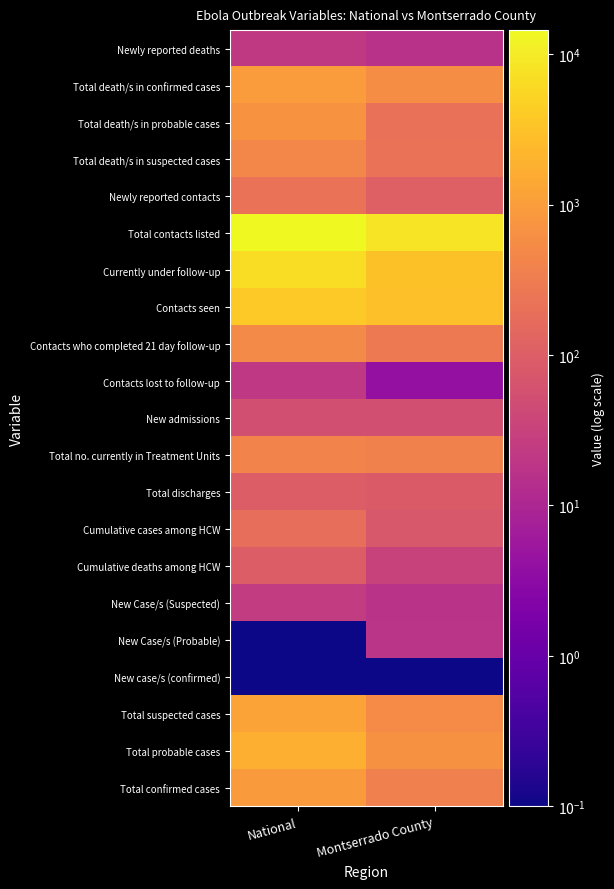

Reading right to left, transcribe all the data shown in this chart.

Newly reported deaths: Montserrado County=16.0	National=22.0
Total death/s in confirmed cases: Montserrado County=581.0	National=943.0
Total death/s in probable cases: Montserrado County=203.0	National=681.0
Total death/s in suspected cases: Montserrado County=213.0	National=458.0
Newly reported contacts: Montserrado County=108.0	National=220.0
Total contacts listed: Montserrado County=8115.0	National=14481.0
Currently under follow-up: Montserrado County=2997.0	National=6670.0
Contacts seen: Montserrado County=2922.0	National=3806.0
Contacts who completed 21 day follow-up: Montserrado County=282.0	National=522.0
Contacts lost to follow-up: Montserrado County=4.0	National=21.0
New admissions: Montserrado County=54.0	National=55.0
Total no. currently in Treatment Units: Montserrado County=385.0	National=421.0
Total discharges: Montserrado County=86.0	National=93.0
Cumulative cases among HCW: Montserrado County=75.0	National=186.0
Cumulative deaths among HCW: Montserrado County=33.0	National=92.0
New Case/s (Suspected): Montserrado County=17.0	National=24.0
New Case/s (Probable): Montserrado County=18.0	National=0.1
New case/s (confirmed): Montserrado County=0.1	National=0.1
Total suspected cases: Montserrado County=554.0	National=1219.0
Total probable cases: Montserrado County=648.0	National=1745.0
Total confirmed cases: Montserrado County=356.0	National=926.0